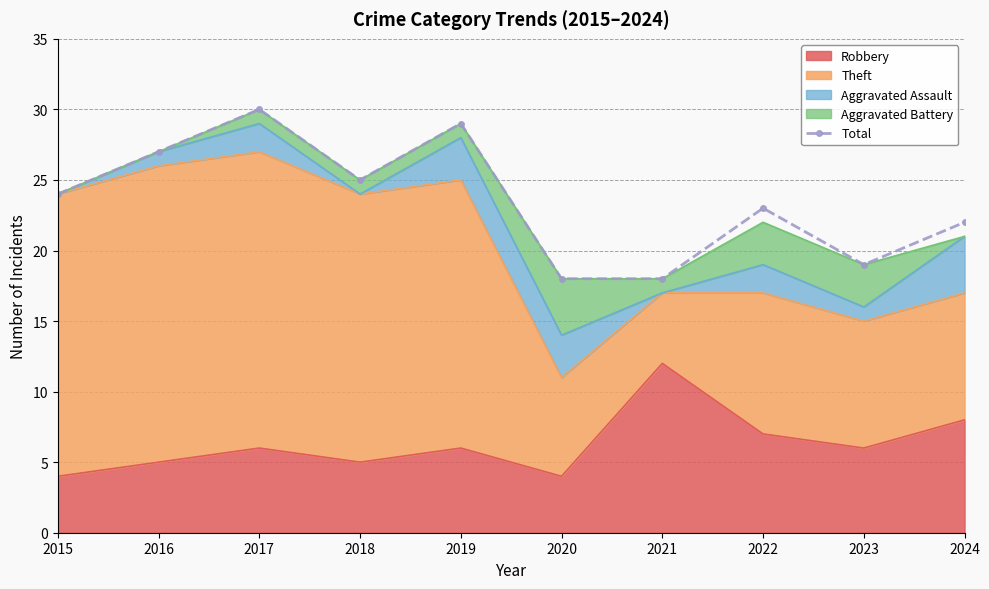

The value at 2017 is 41. True or false?

False